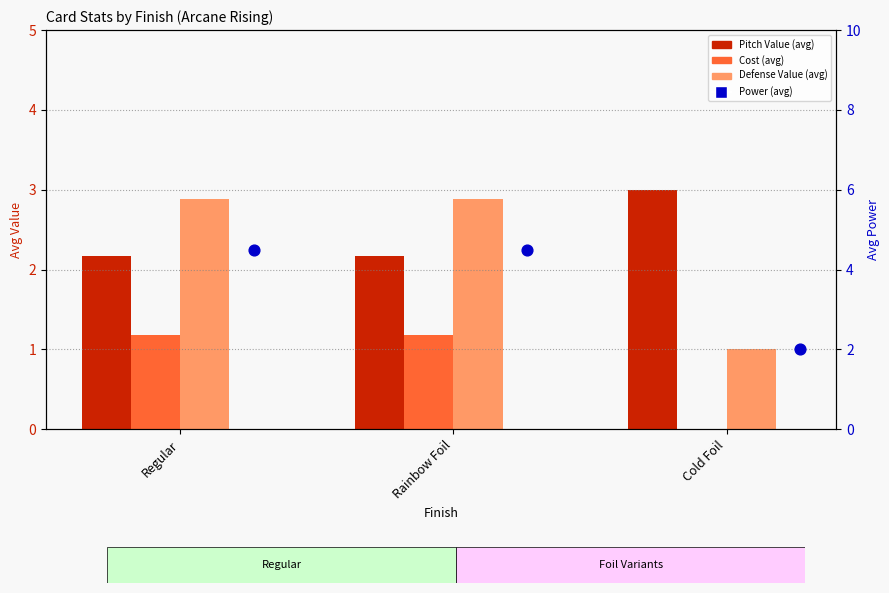

Is the value of Defense Value at Rainbow Foil greater than the value of Power at Cold Foil?

Yes